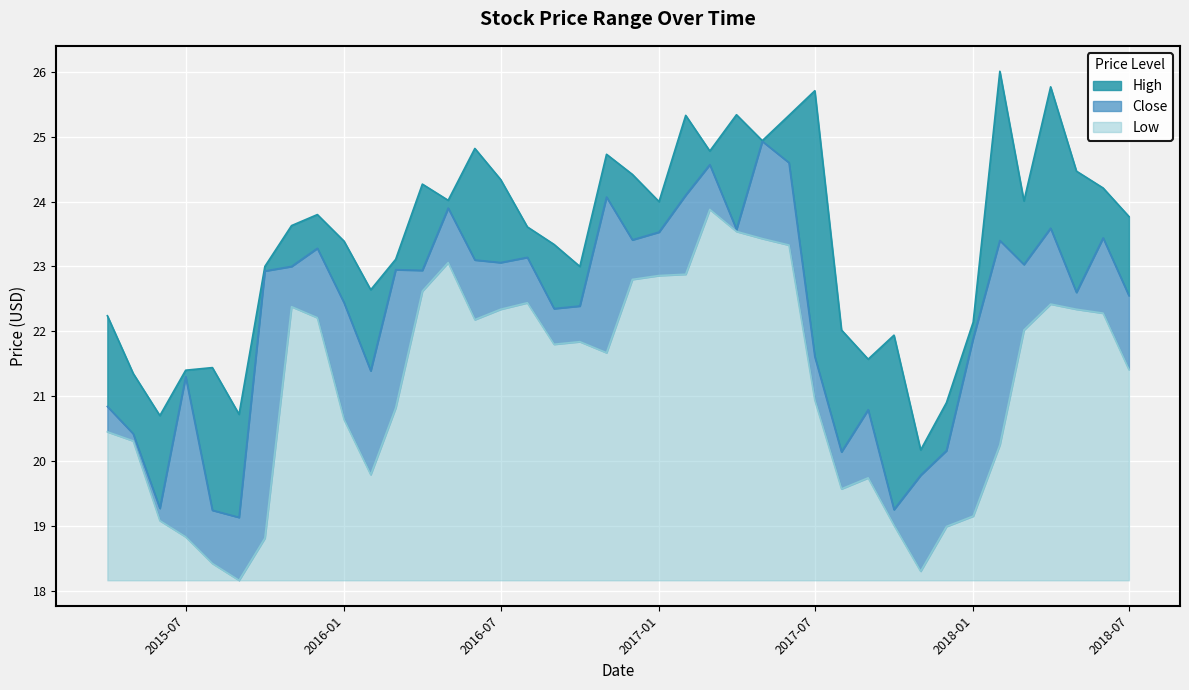

How many lines are shown in the chart?

3